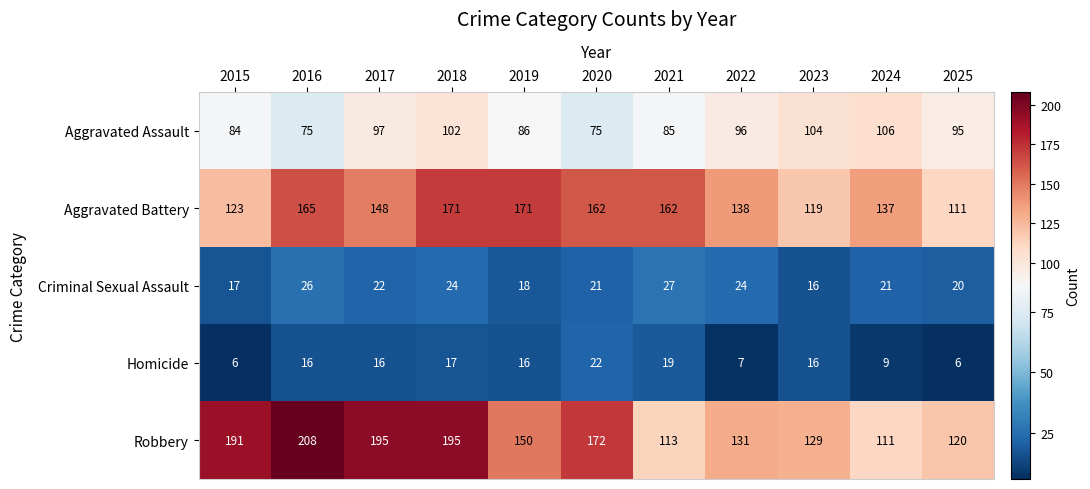

How many data points in Homicide are less than 16?

4